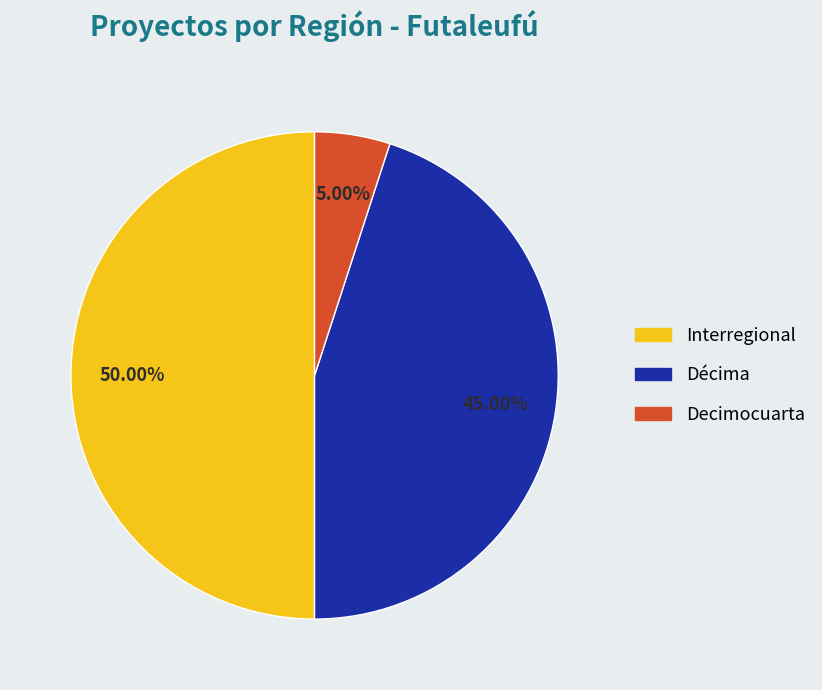

How many slices are in this pie chart?

3